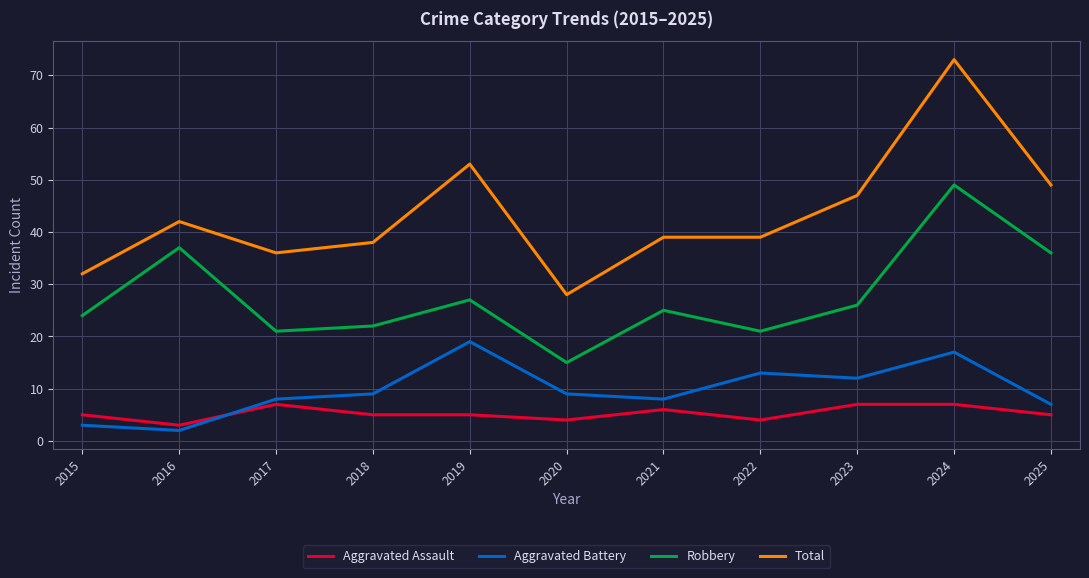

At 2015, list the series in order from largest to smallest.

Total, Robbery, Aggravated Assault, Aggravated Battery